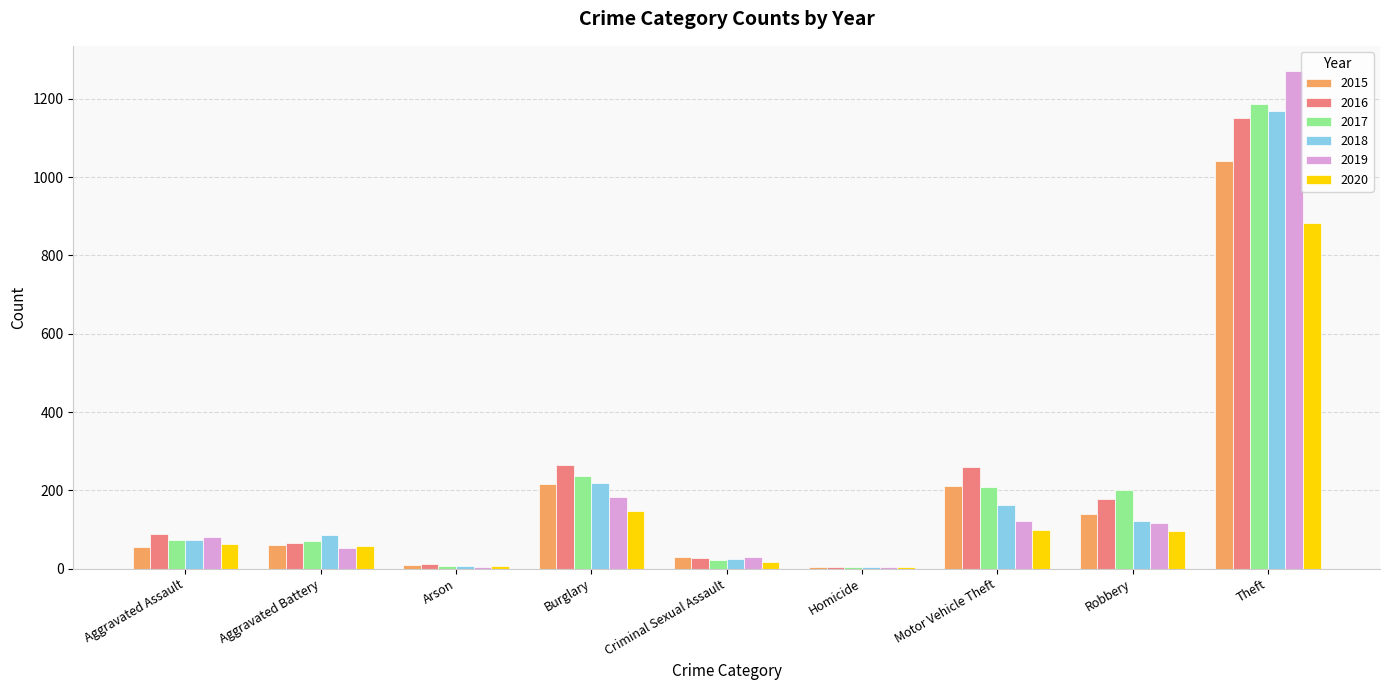

At which label does 2019 reach its peak?

Theft